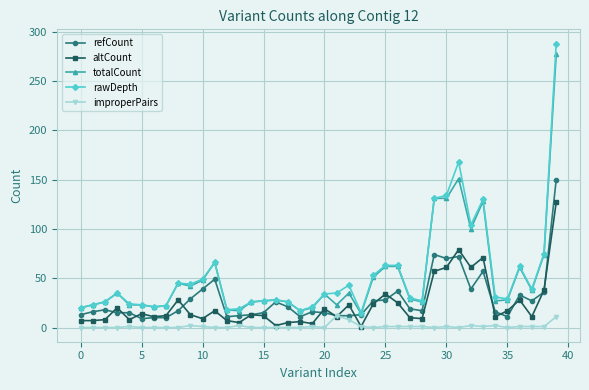

What is the highest value of the totalCount series?

277